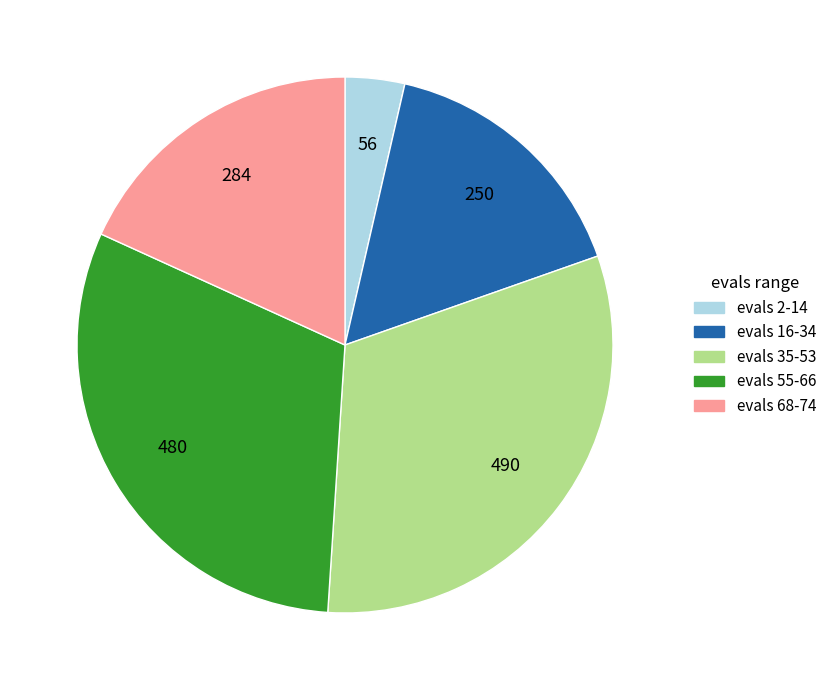

True or false: evals 35-53 accounts for 31% of the total.

True